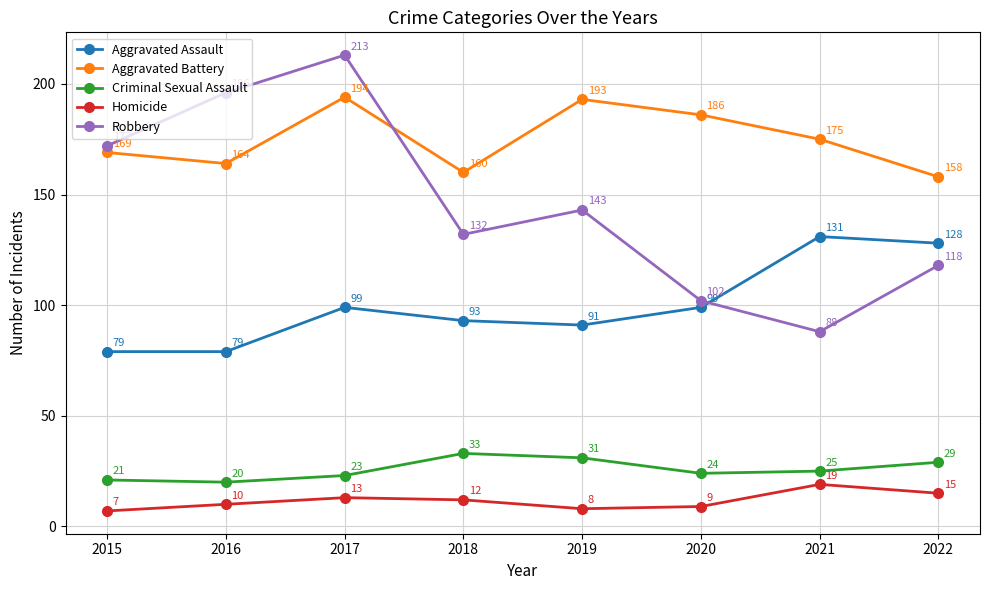

Reading right to left, what are all the values shown in this chart?

Aggravated Assault: 2022=128	2021=131	2020=99	2019=91	2018=93	2017=99	2016=79	2015=79
Aggravated Battery: 2022=158	2021=175	2020=186	2019=193	2018=160	2017=194	2016=164	2015=169
Criminal Sexual Assault: 2022=29	2021=25	2020=24	2019=31	2018=33	2017=23	2016=20	2015=21
Homicide: 2022=15	2021=19	2020=9	2019=8	2018=12	2017=13	2016=10	2015=7
Robbery: 2022=118	2021=88	2020=102	2019=143	2018=132	2017=213	2016=196	2015=172